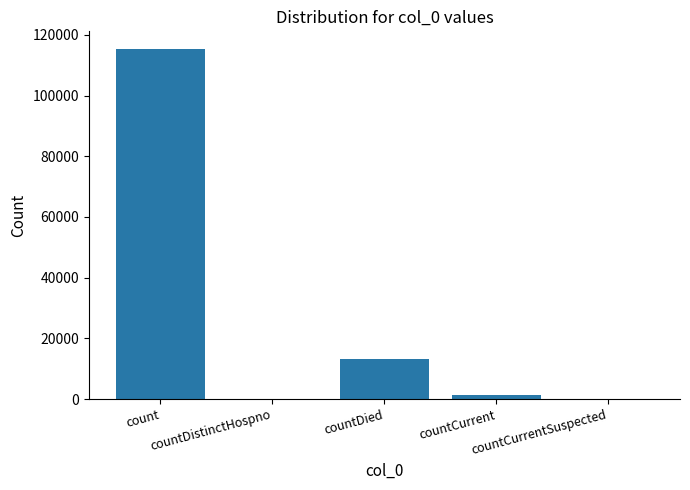

What is the sum of all values?

130105